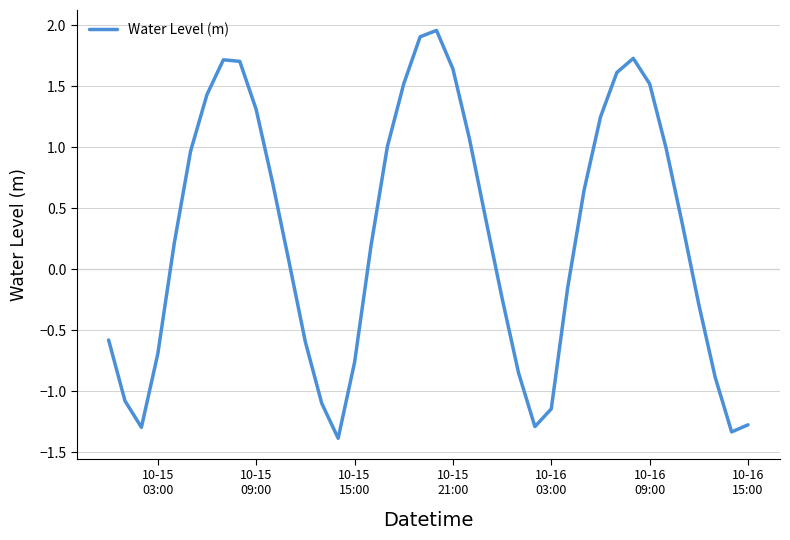

What is the minimum value shown in the chart?

-1.4